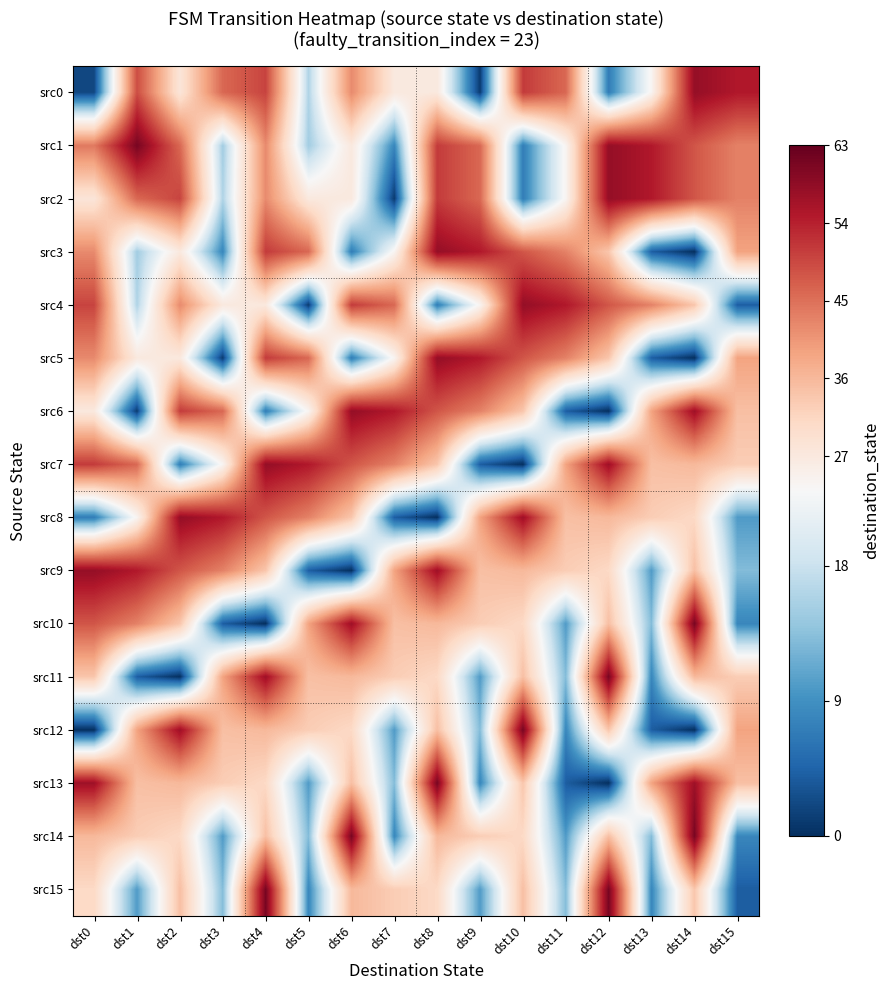

Rank the series at dst15 from lowest to highest value.

src4, src15, src10, src14, src8, src9, src7, src11, src6, src13, src3, src5, src12, src1, src2, src0